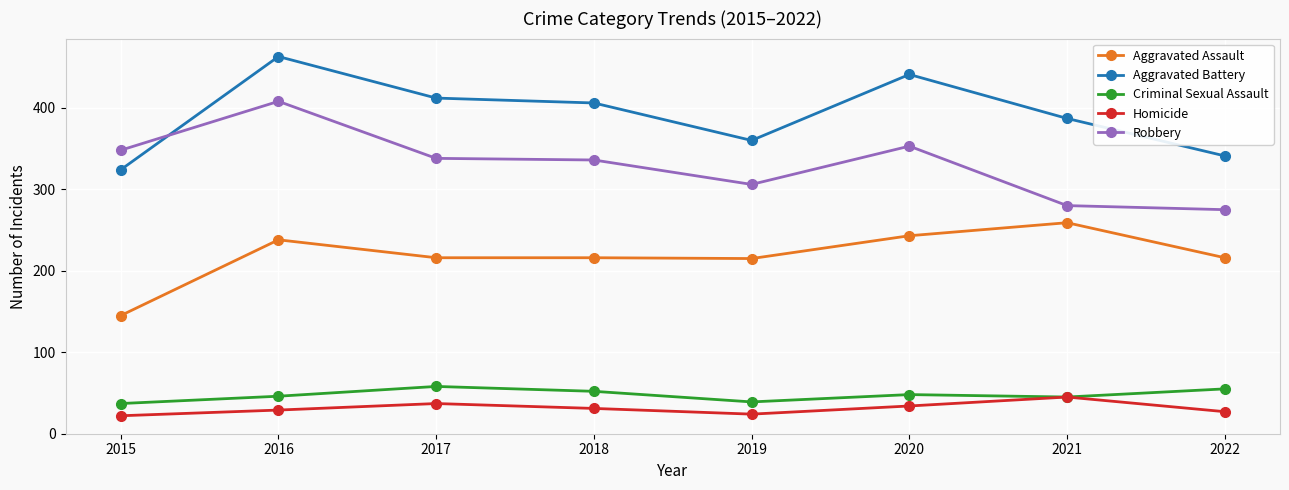

The Criminal Sexual Assault series shows 23 at 2020. True or false?

False